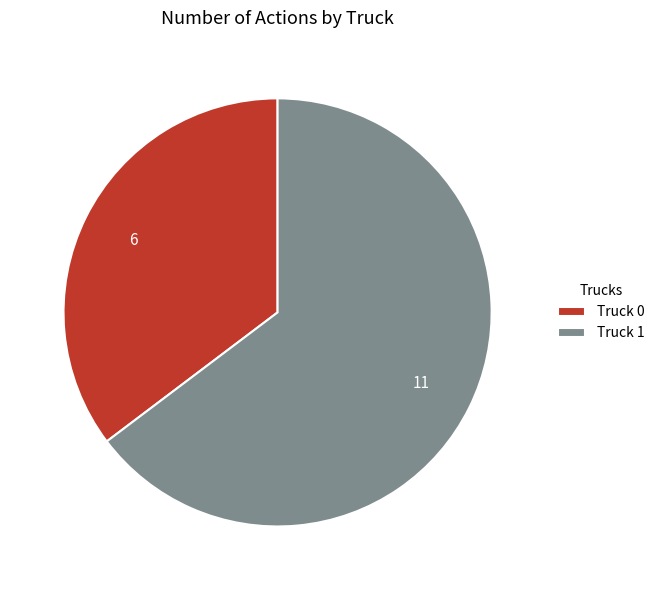

Count the number of slices in the pie.

2